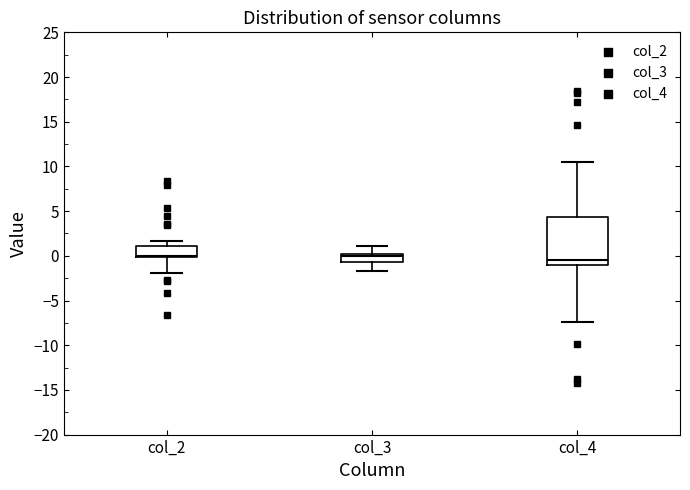

Reading left to right, transcribe this box plot: for each box, give where its median line is, the range the box spans, and where its two whiskers end, as read against the y-axis. The values are not printed on the chart, so give them approximately, as read against the axis.

col_2: median 0.0 (just above the box's lower edge), box 0.0 to 1.0, whiskers -2.0 to 1.5
col_3: median 0.0 (just below the box's upper edge), box -0.5 to 0.0, whiskers -1.5 to 1.0
col_4: median -0.5, box -1.0 to 4.5, whiskers -7.5 to 10.5